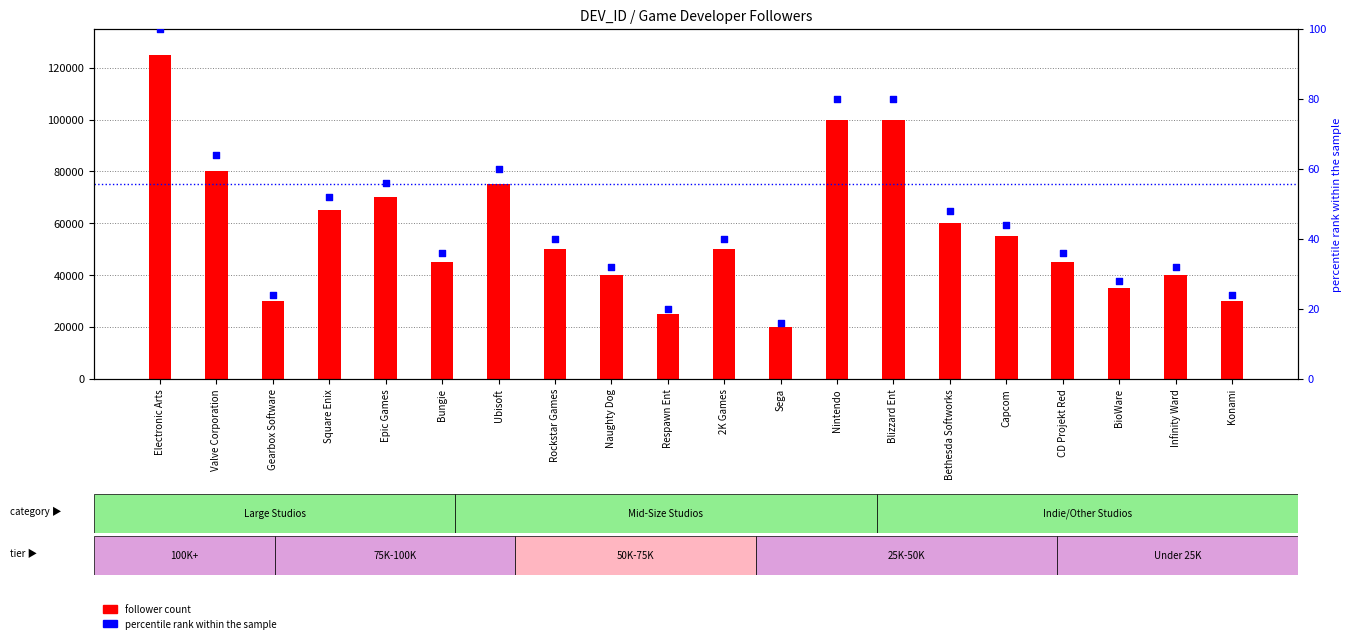

Which series has the largest total across all categories?

follower count